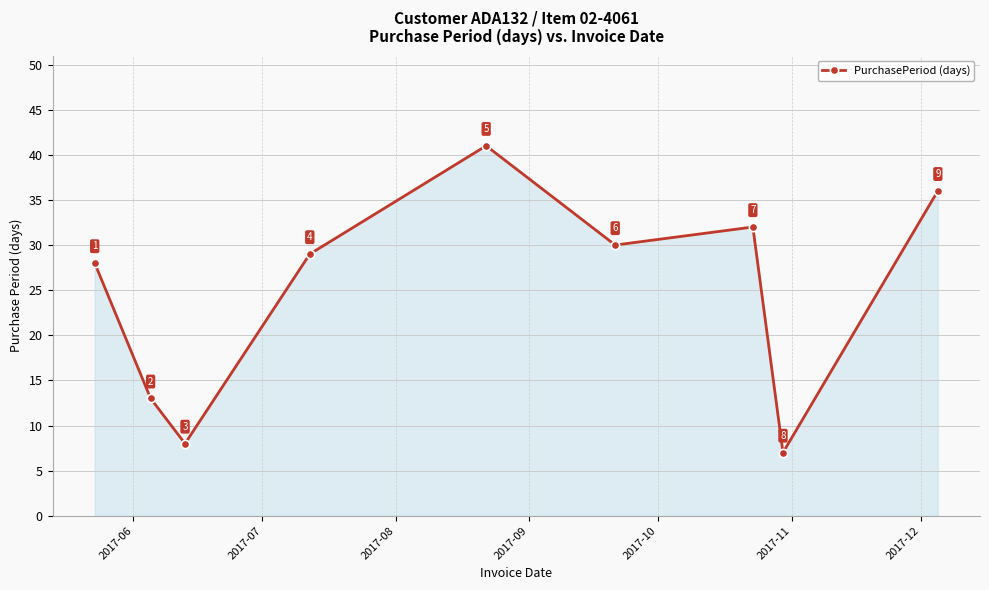

What is the greatest value displayed?

41